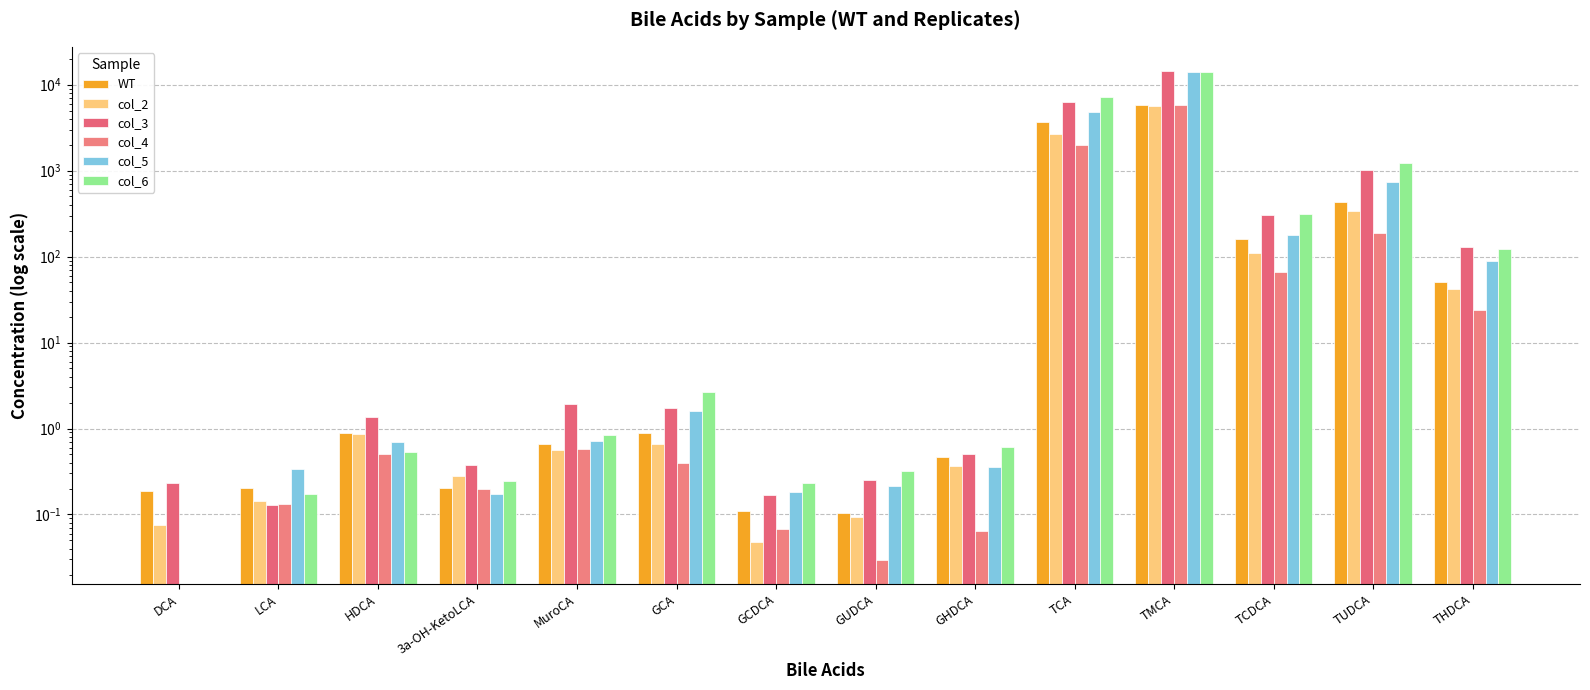

What are all the series names shown in the legend?

WT, col_2, col_3, col_4, col_5, col_6